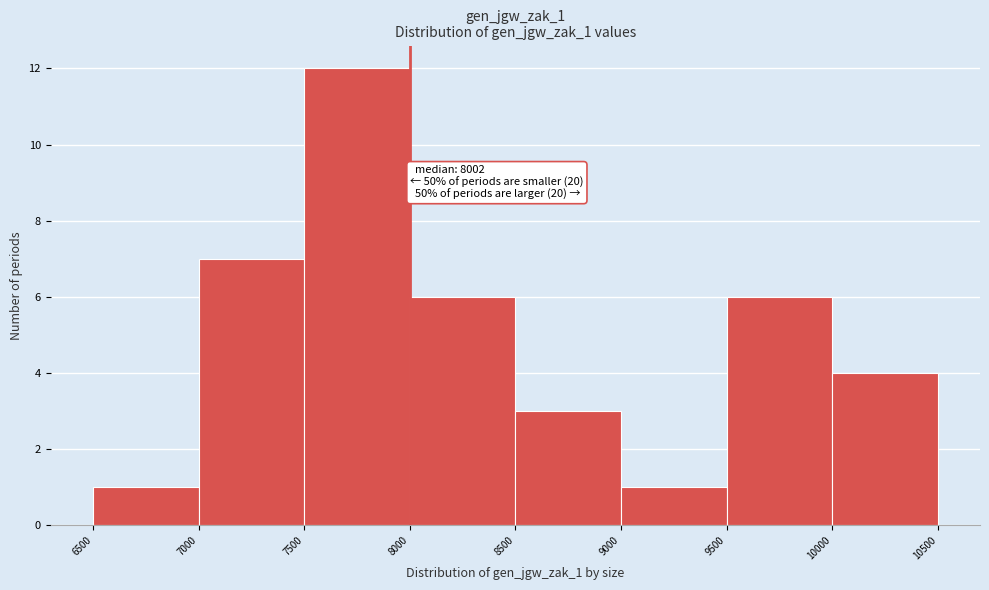

Which range on the x-axis has the tallest bar?

7500 to 8000